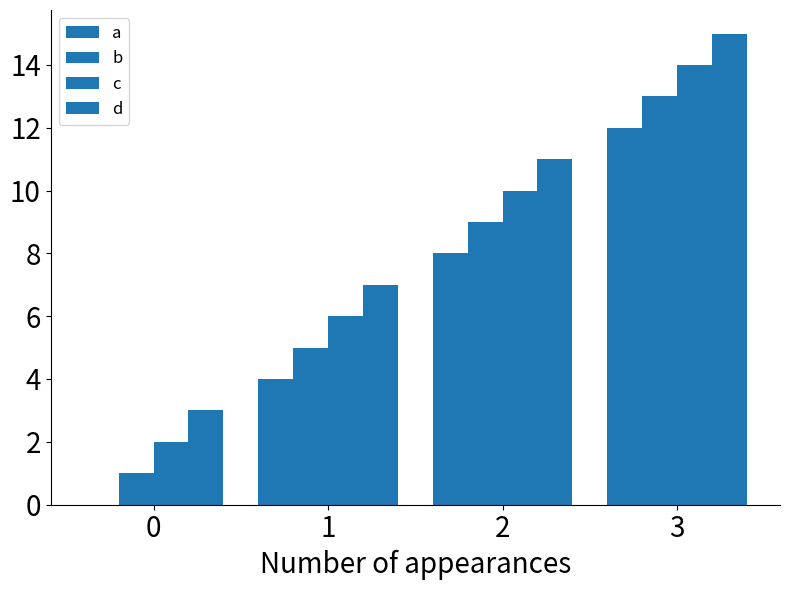

Rank the series by their average value, from lowest to highest.

a, b, c, d